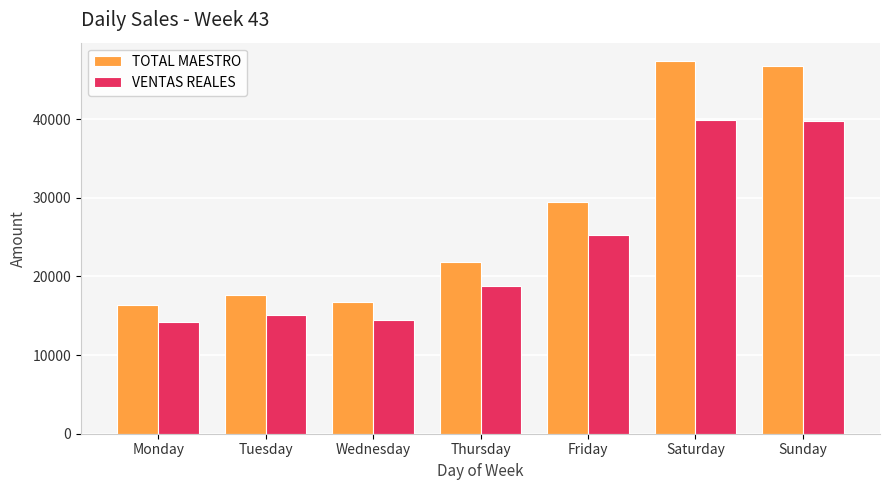

What value does the VENTAS REALES series have at Sunday?

39778.2